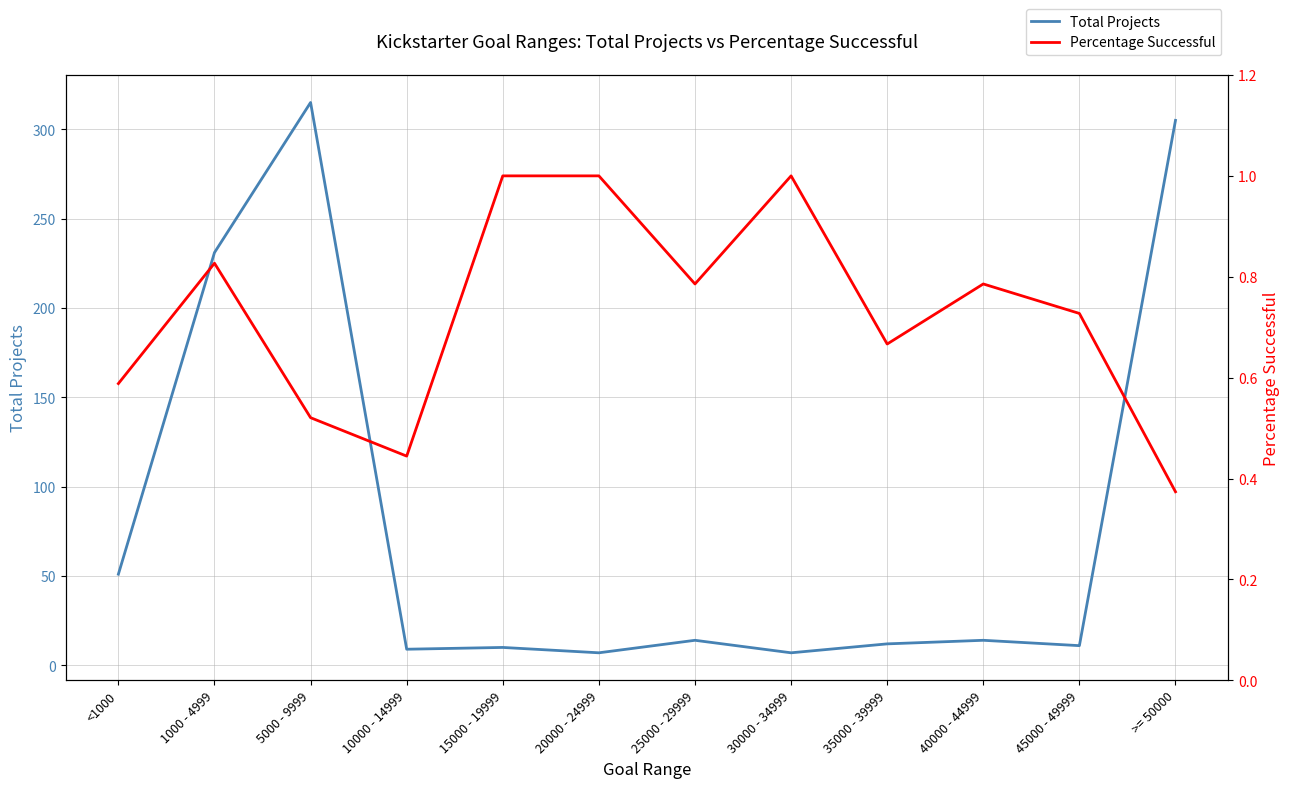

True or false: Percentage Successful has more than 0 interior local peaks.

True